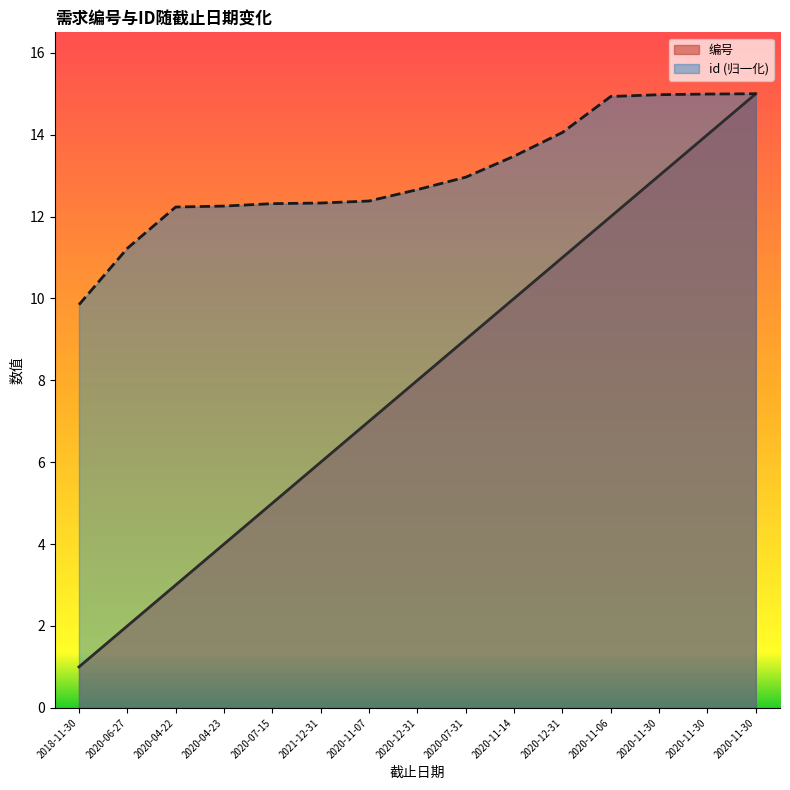

The id series shows 15.0 at 2020-11-30. True or false?

True